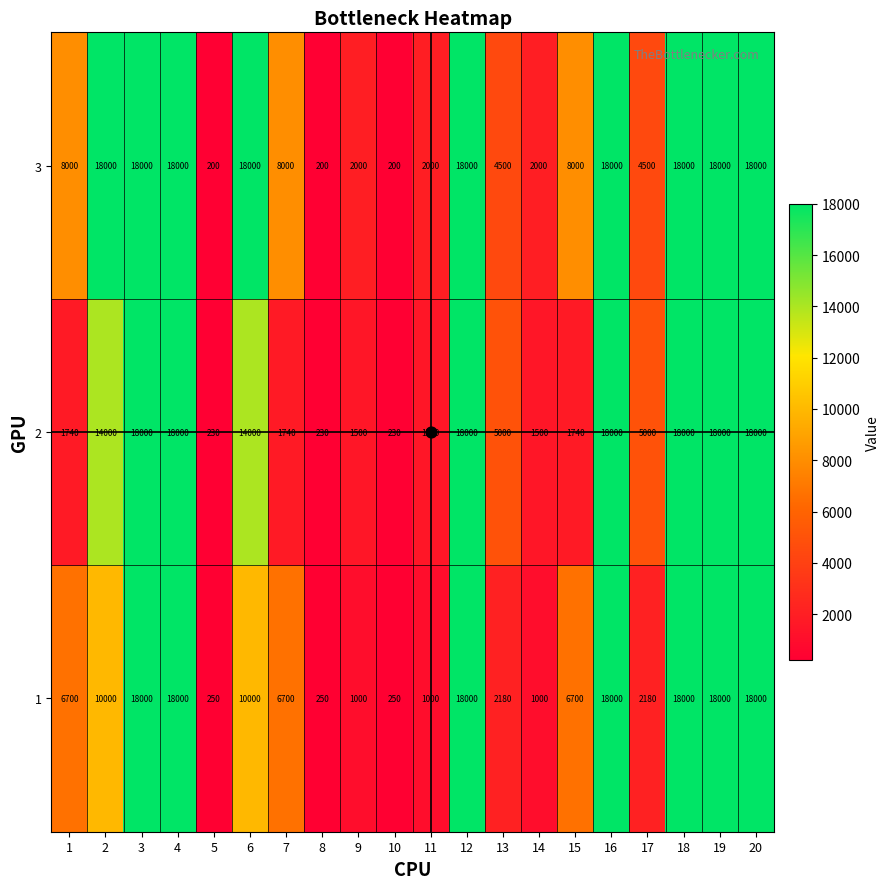

What is the sum of the 1 values at 18 and 1?

24700